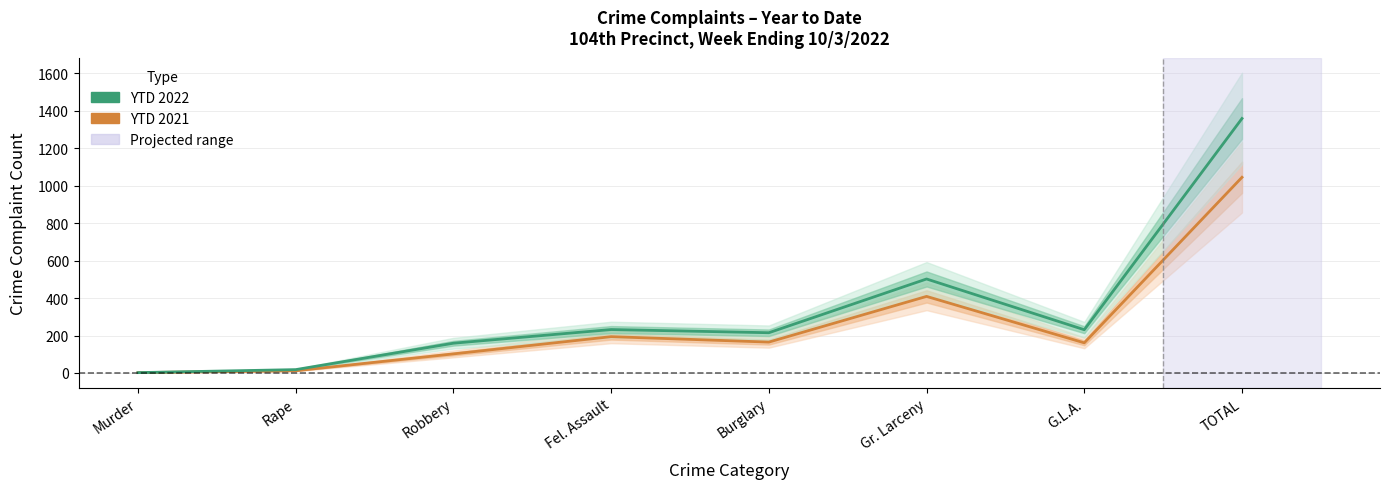

Reading left to right, list all the values displayed in this chart.

YTD 2021: 2	12	102	194	165	409	161	1045
YTD 2022: 2	18	159	232	215	502	231	1359